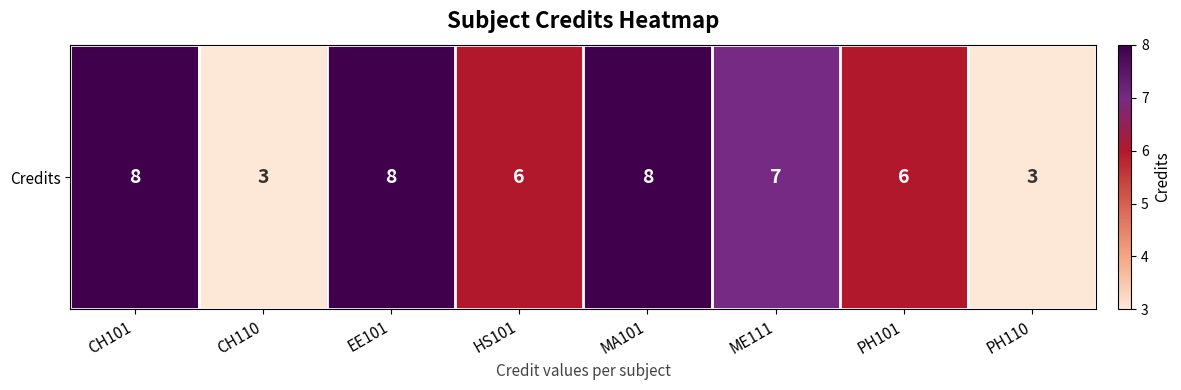

What is the approximate value at EE101?

8